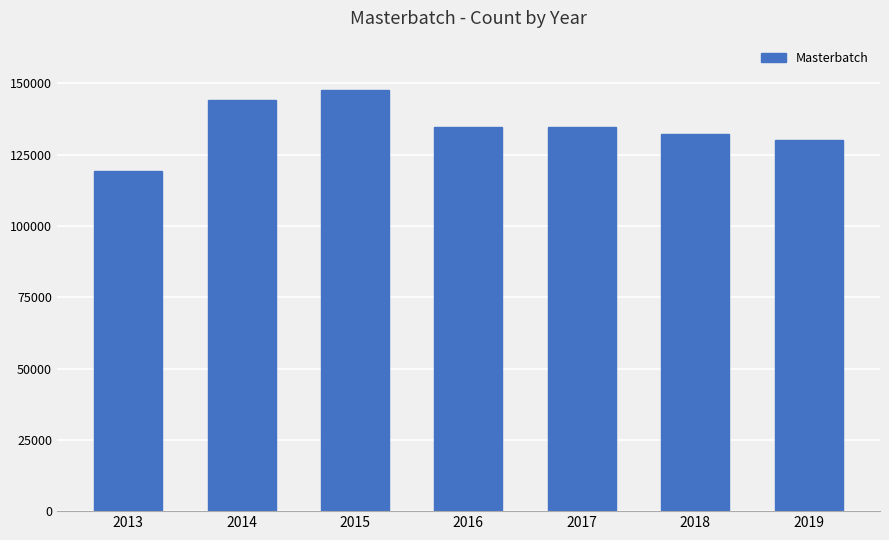

Reading left to right, what are all the values shown in this chart?

119323	144320	147713	134863	134863	132168	130036